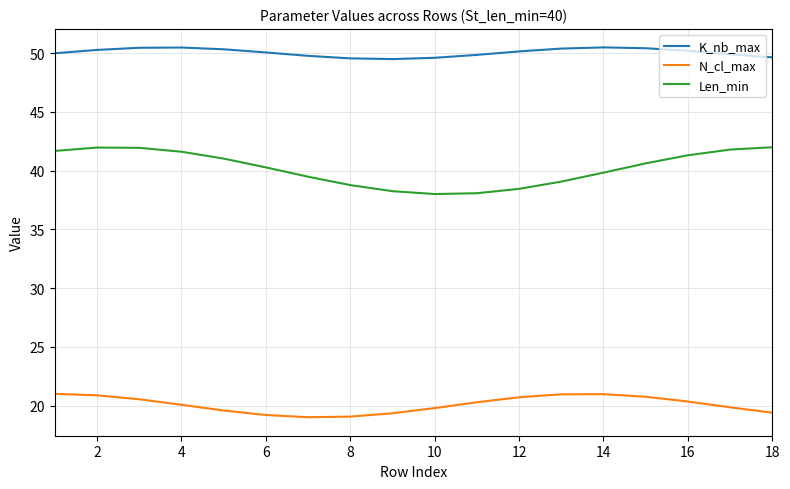

At which label does K_nb_max first exceed 50?

2